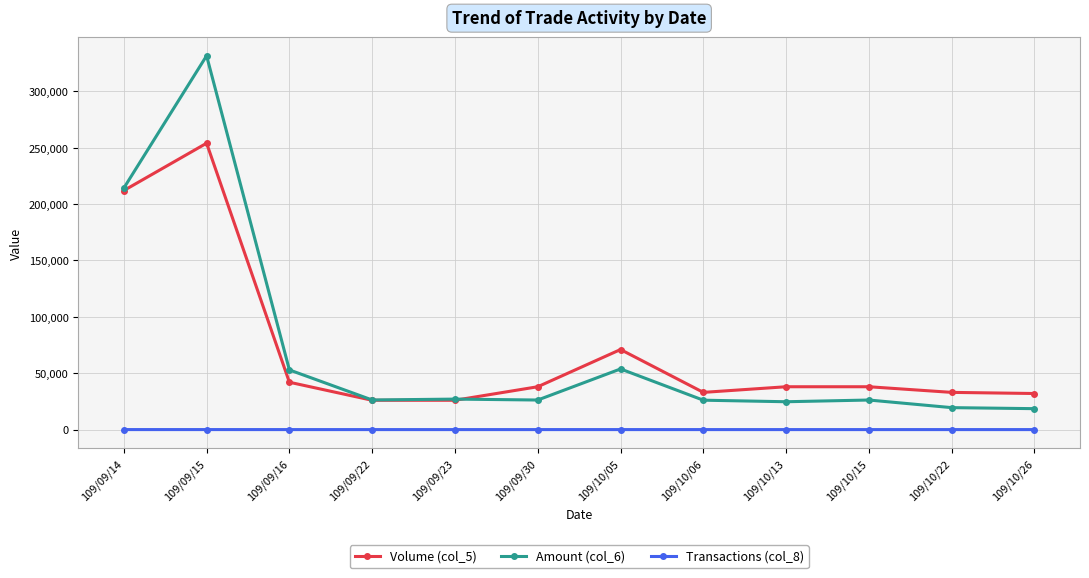

Which series has the widest spread of values?

Amount (col_6)